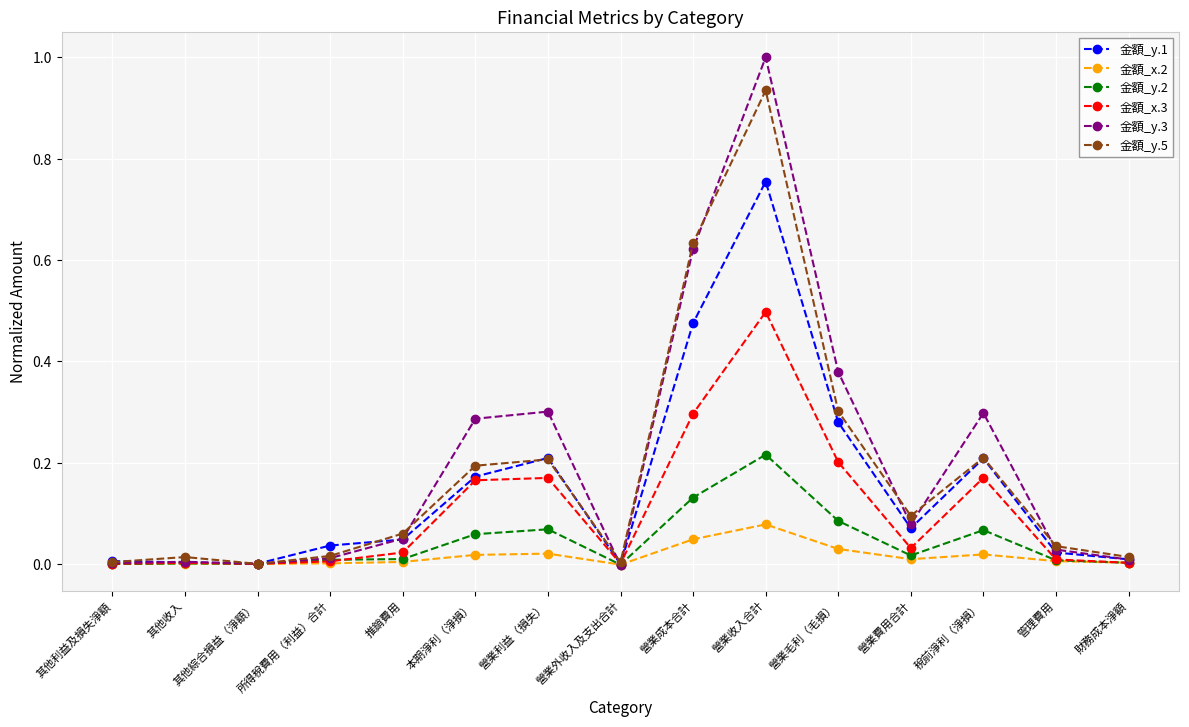

What is the label of the 4th point from the right?

營業費用合計